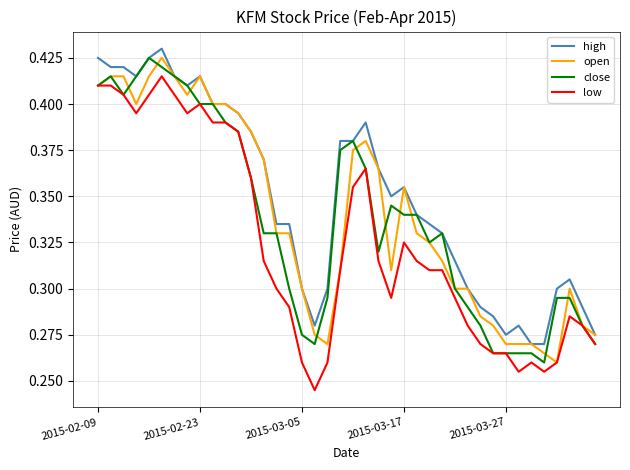

Which series has the largest total across all categories?

high